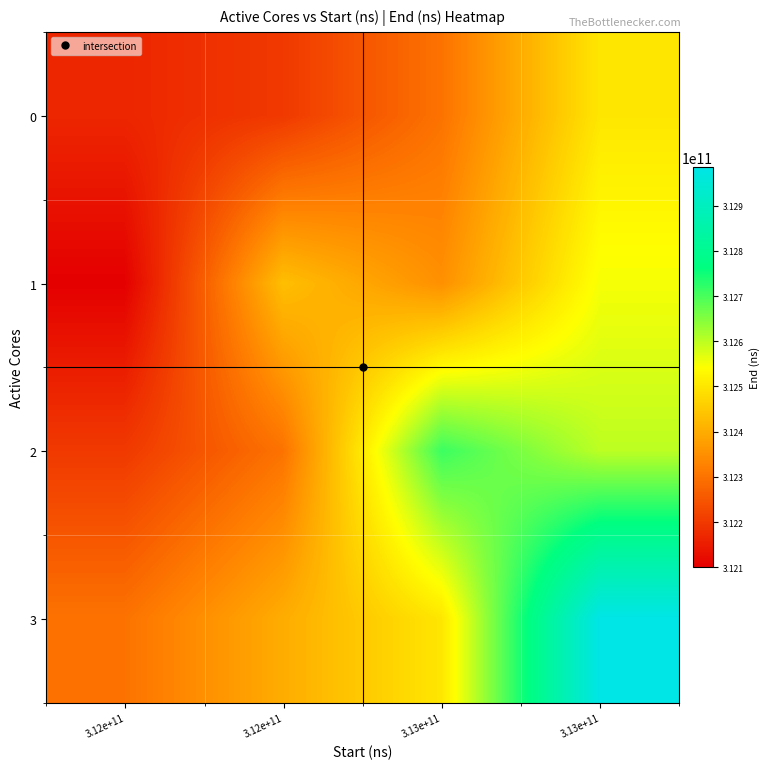

At which category is the sum across all series the highest?

3.13e+11